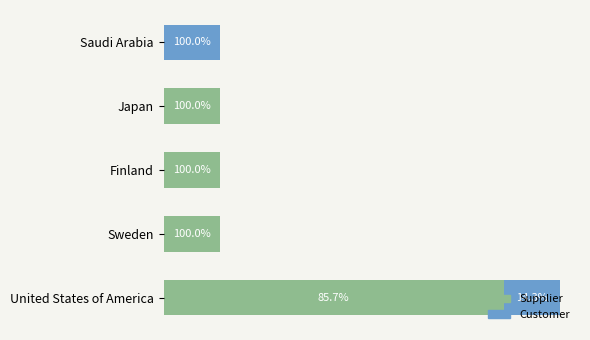

What are all the series names shown in the legend?

Supplier, Customer